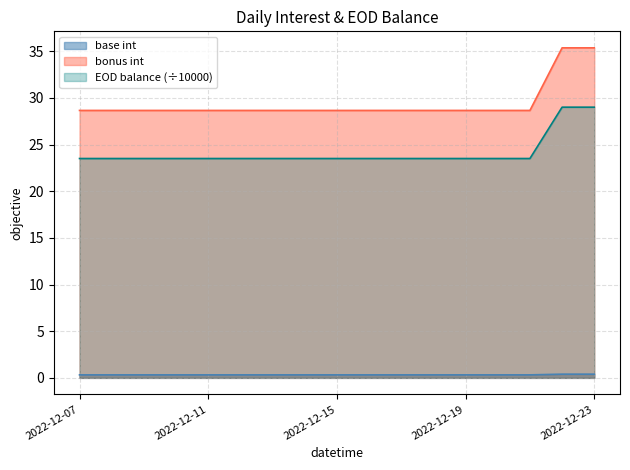

Which category has the highest value in the bonus int series?

2022-12-22